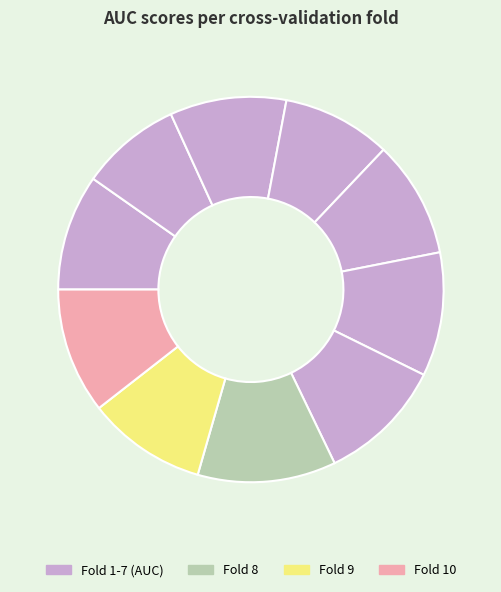

Count the number of slices in the pie.

10